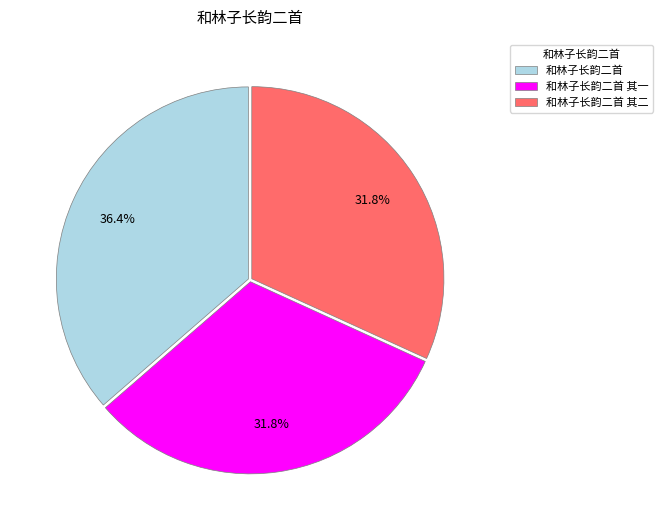

To the nearest percent, what is the difference between the largest and smallest slice percentages?

5%